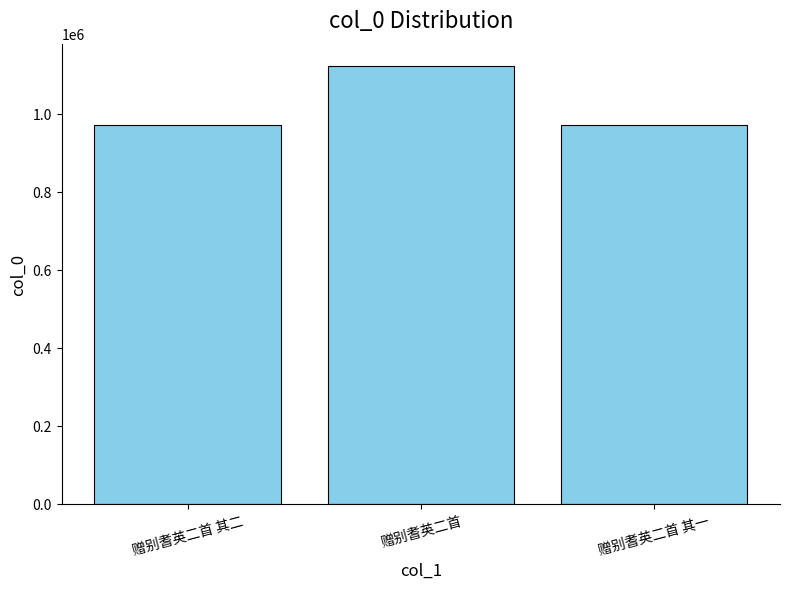

Approximately how many times larger is the value at 赠别耆英二首 其二 compared to 赠别耆英二首 其一?

1.0